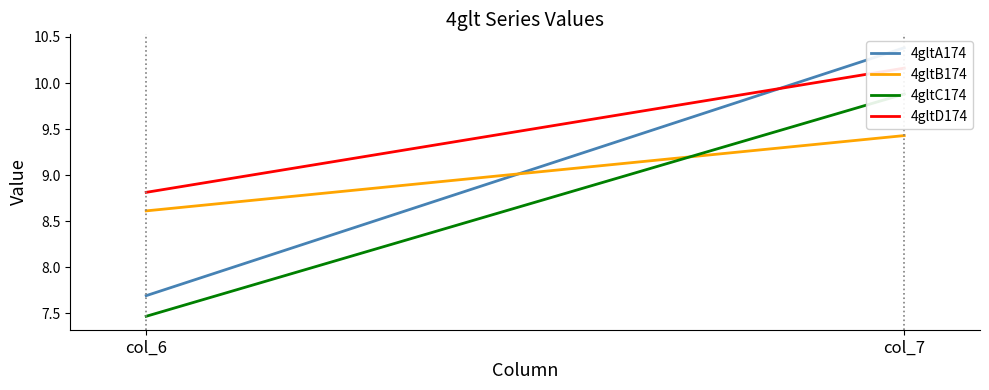

What is the value of the 4gltD174 point at the 2nd from the left?

10.2